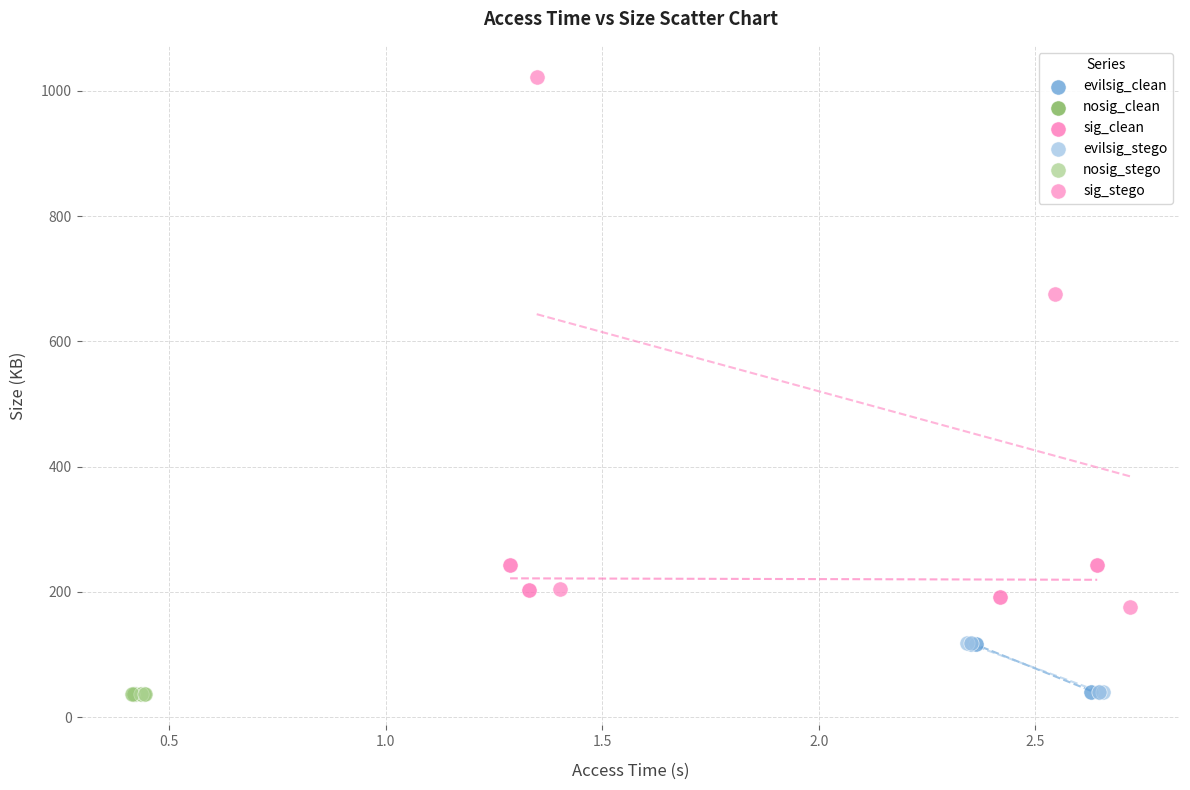

Which series has the largest Y range (max minus min)?

sig_stego